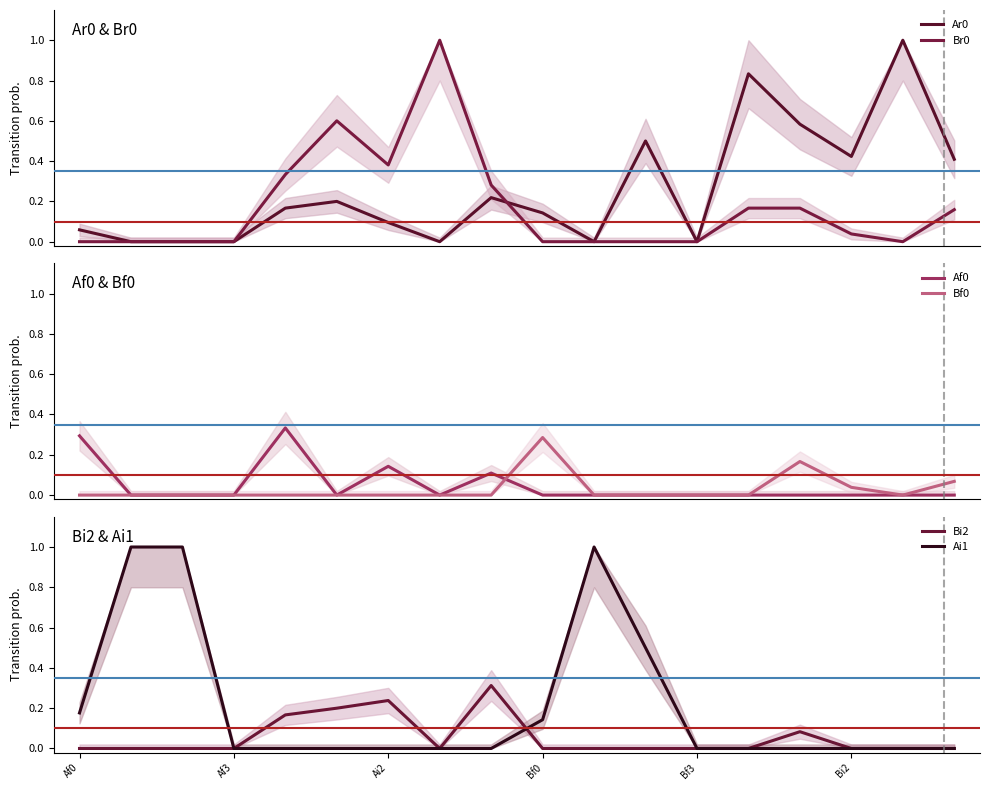

The value of Bi2 at Af3 is -0.2. True or false?

False